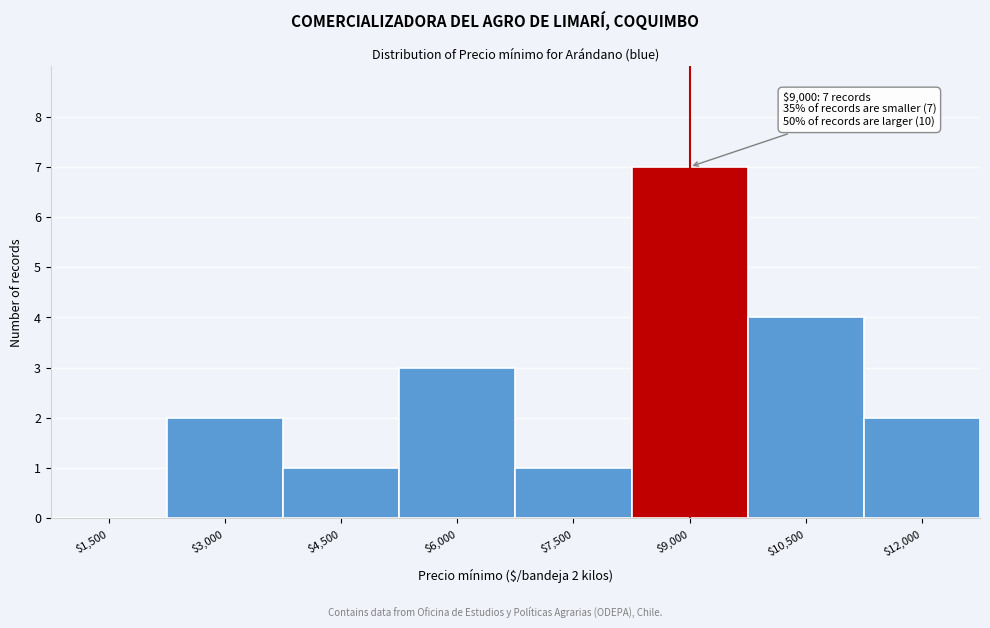

True or false: the data shows 2 at $10,500.

False